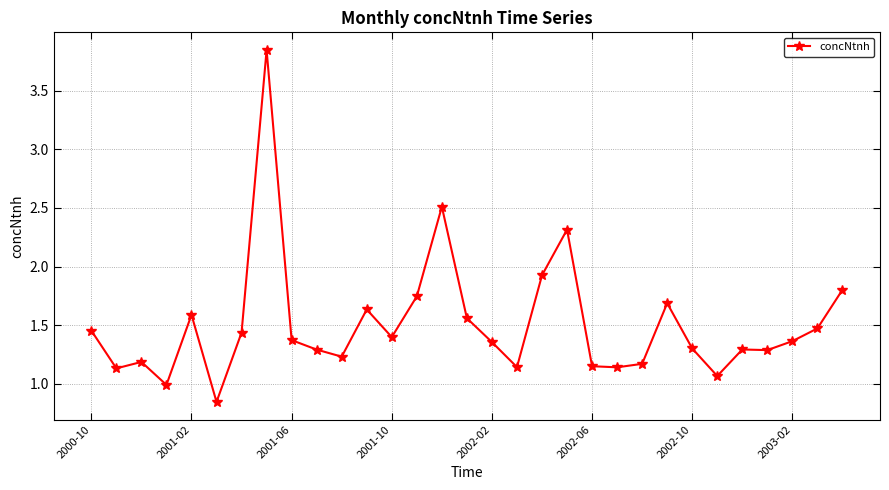

What is the value of the 20th point from the left?

2.3